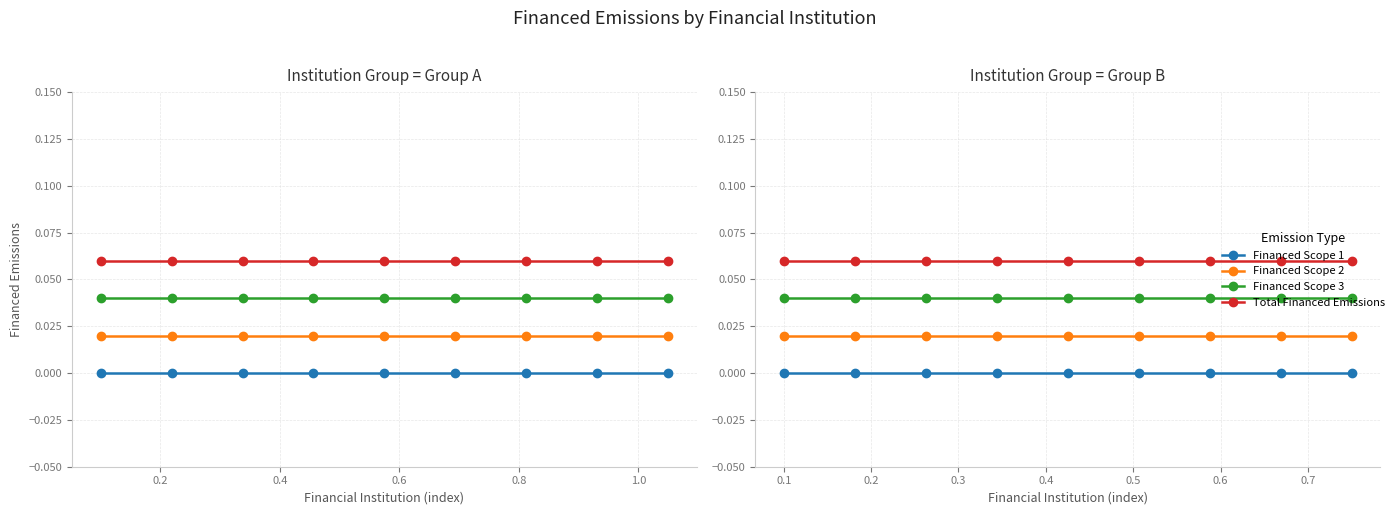

Rank the series by their average value, from highest to lowest.

Total Financed Emissions, Financed Scope 3, Financed Scope 2, Financed Scope 1